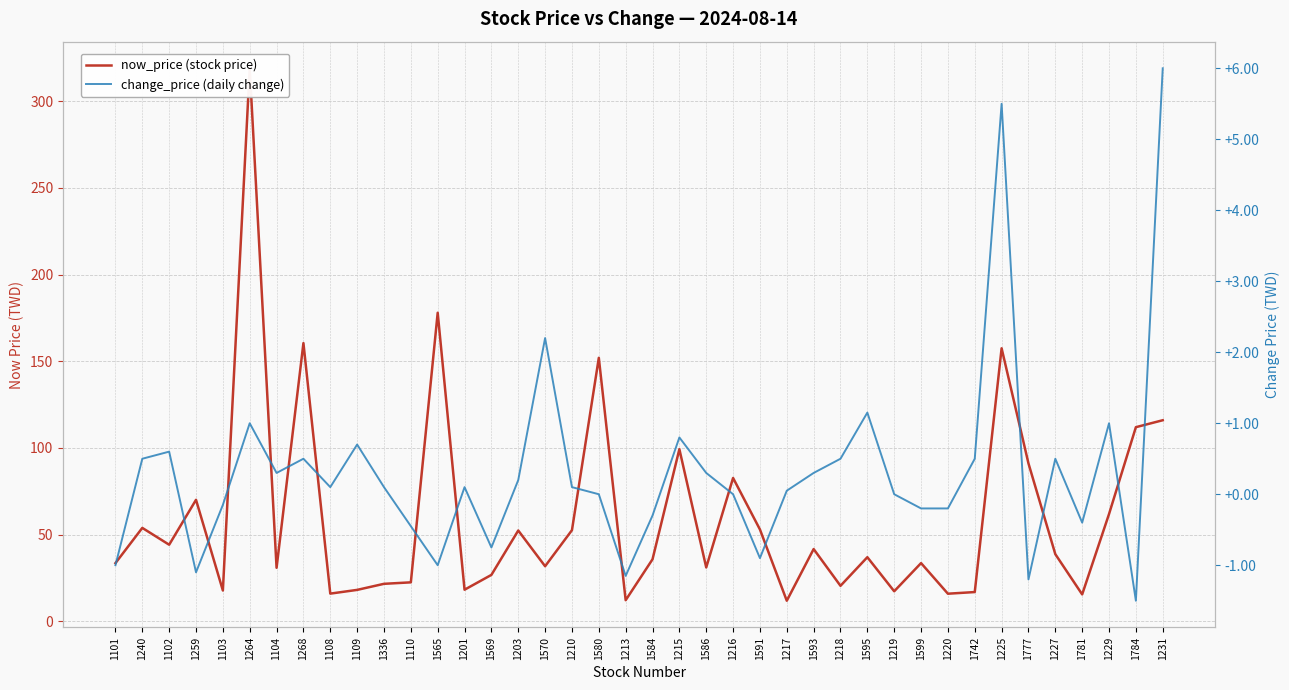

At which category does change_price (daily change) reach its first local valley?

1259